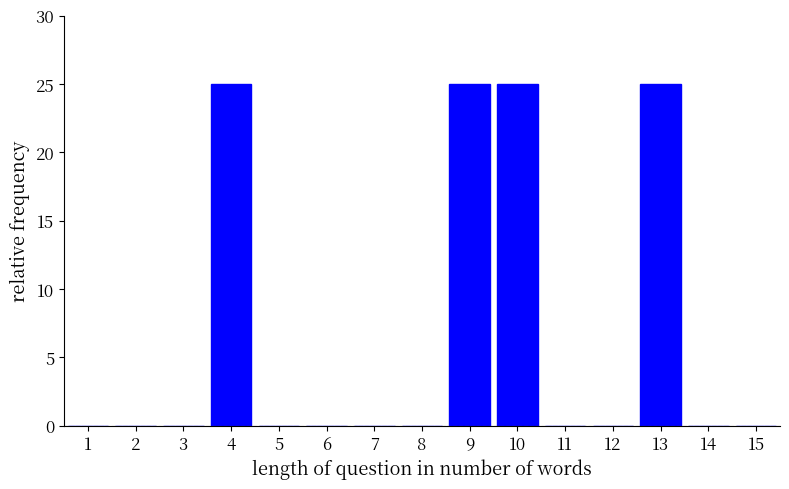

Reading left to right, list every bar in this chart as the range it spans on the x-axis followed by its height. The values are not printed on the chart, so give them approximately, as read against the axis.

0.5 to 1.5: 0
1.5 to 2.5: 0
2.5 to 3.5: 0
3.5 to 4.5: 25
4.5 to 5.5: 0
5.5 to 6.5: 0
6.5 to 7.5: 0
7.5 to 8.5: 0
8.5 to 9.5: 25
9.5 to 10.5: 25
10.5 to 11.5: 0
11.5 to 12.5: 0
12.5 to 13.5: 25
13.5 to 14.5: 0
14.5 to 15.5: 0